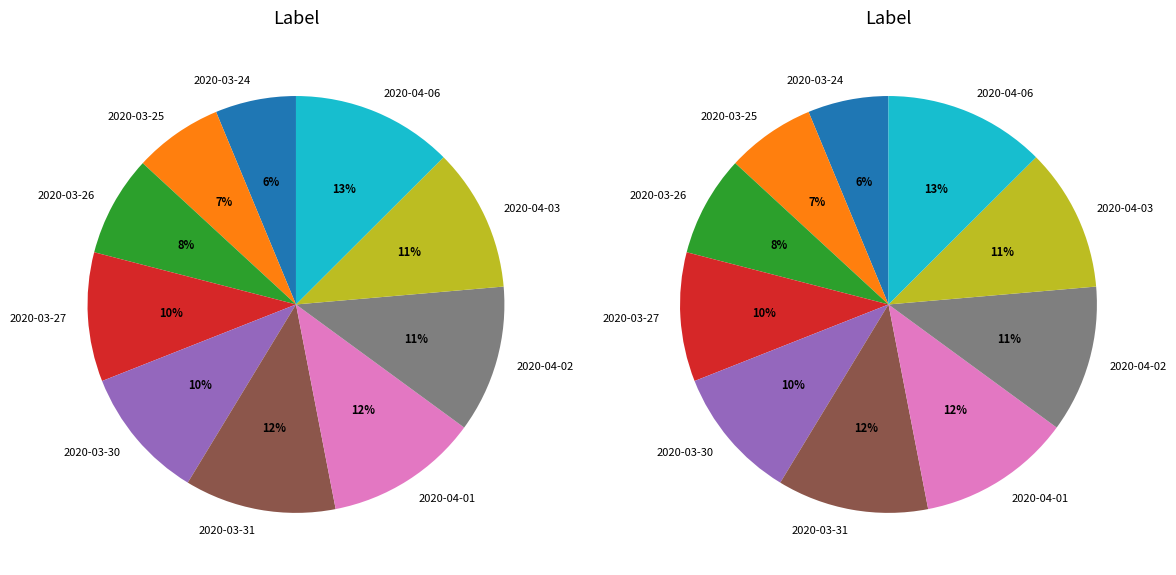

The 2020-03-27 slice represents 10% of the pie. True or false?

True